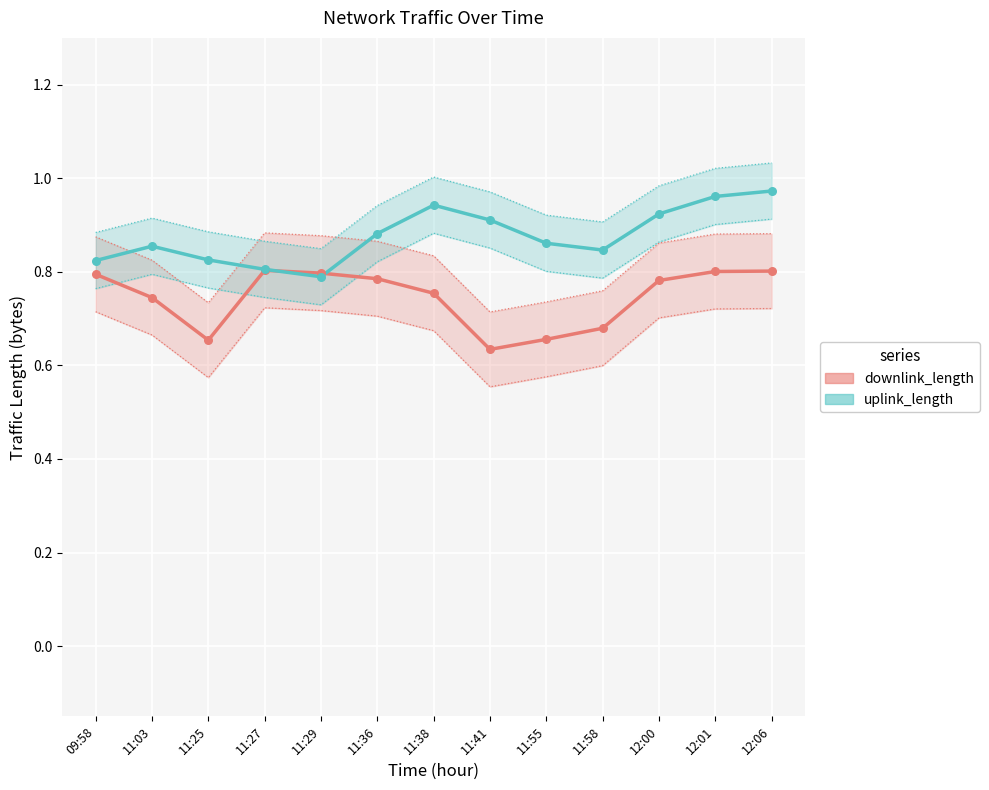

What are all the series names shown in the legend?

downlink_length, uplink_length